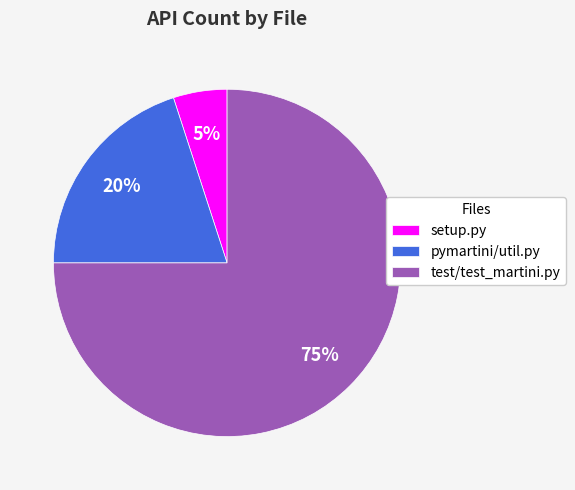

Do pymartini/util.py and setup.py together represent more than half of the pie?

No